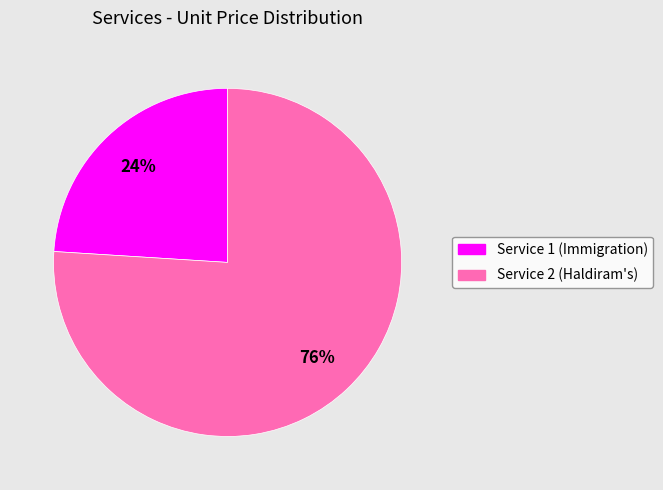

Count the number of slices in the pie.

2